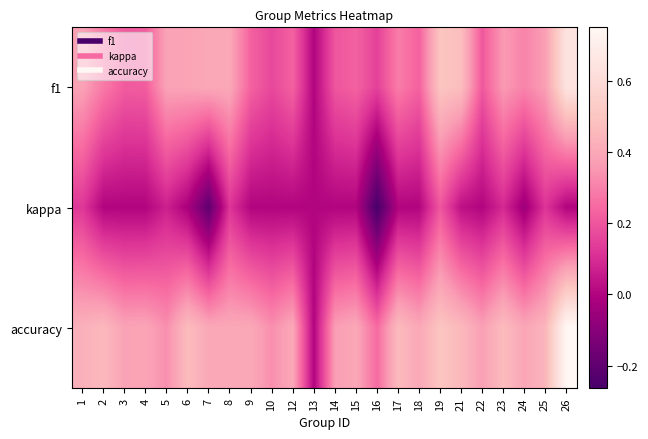

Between 6 and 19, which series saw the biggest shift?

kappa